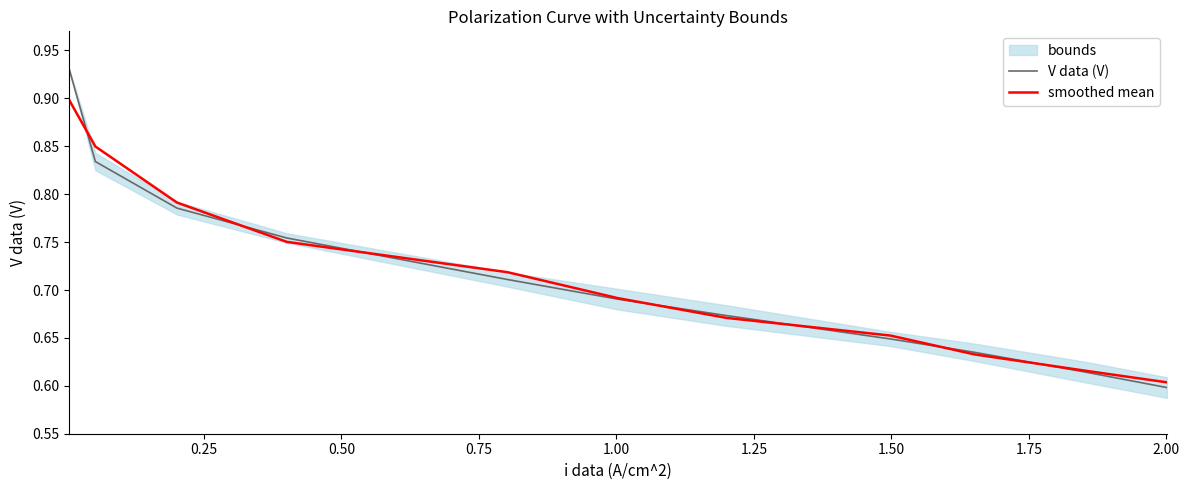

What is the sum of all V data (V) values?

7.9